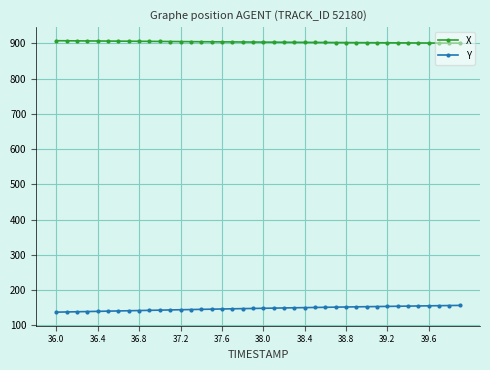

At how many categories does at least one series exceed 639?

40